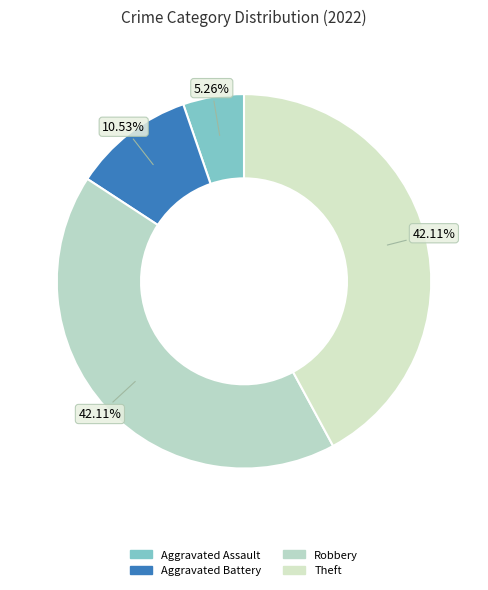

To the nearest percent, what is the average slice percentage?

25%